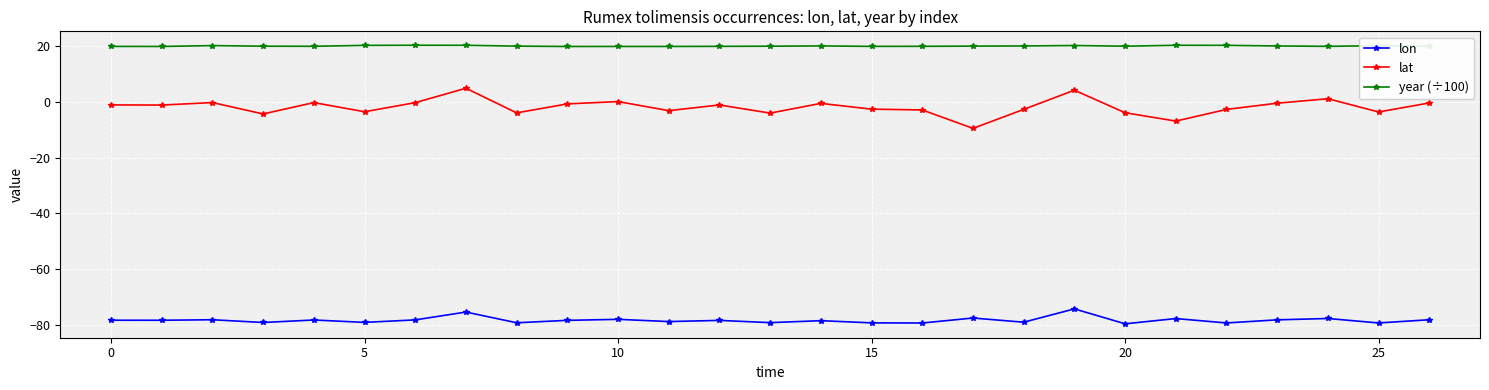

Does the chart have visible grid lines?

Yes